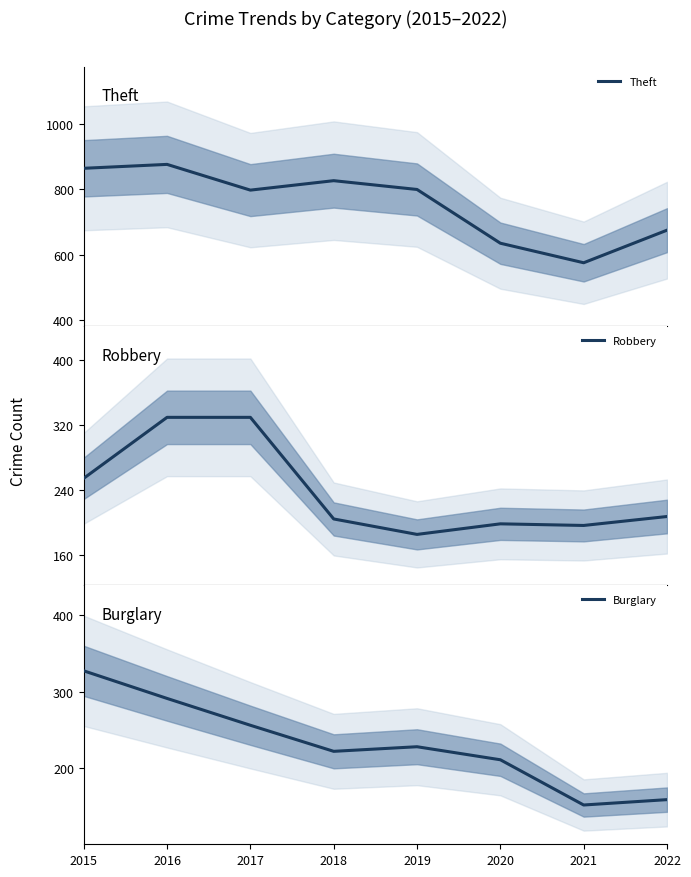

What are all the series names shown in the legend?

Theft, Robbery, Burglary